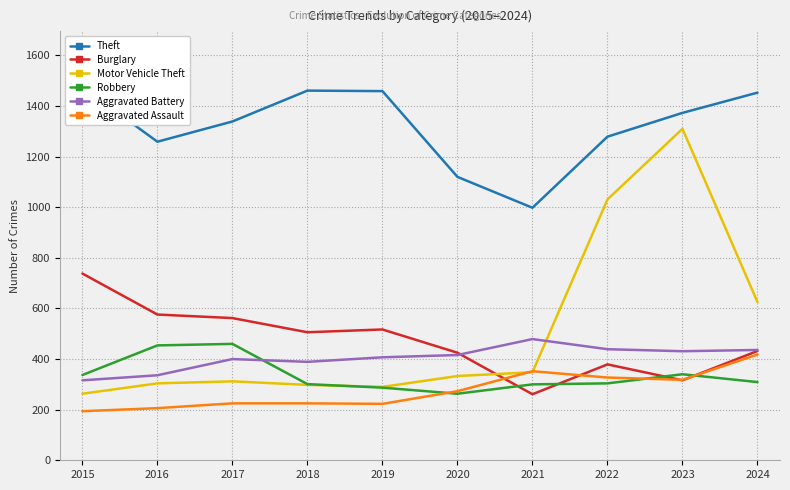

What is the difference between the second highest and minimum values in the Motor Vehicle Theft series?

768